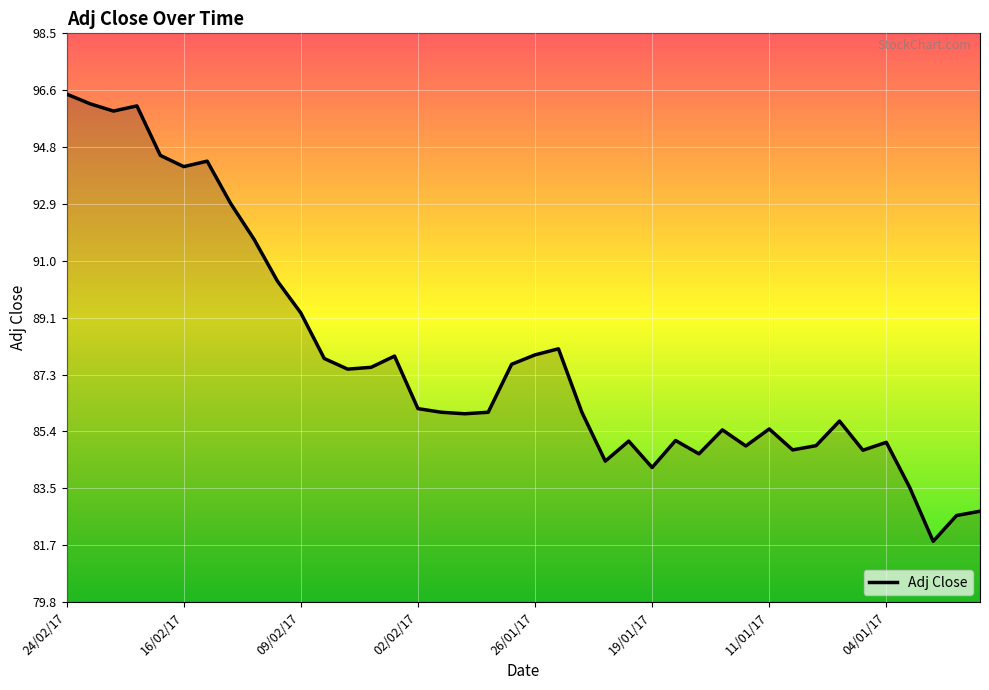

What is the average value?

87.8